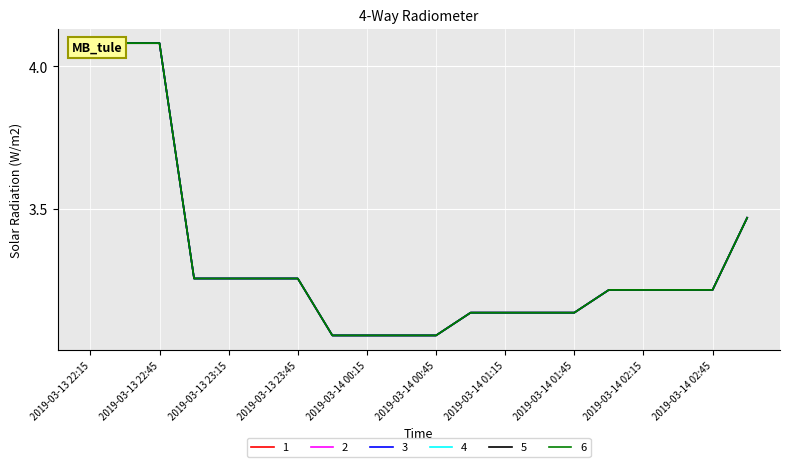

At which category is the sum across all series the highest?

2019-03-13 22:15